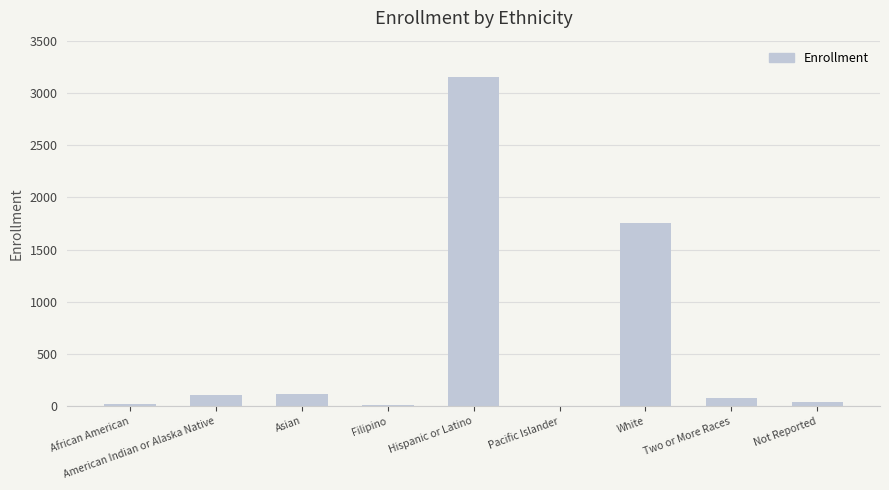

What is the change in value from American Indian or Alaska Native to White?

+1648